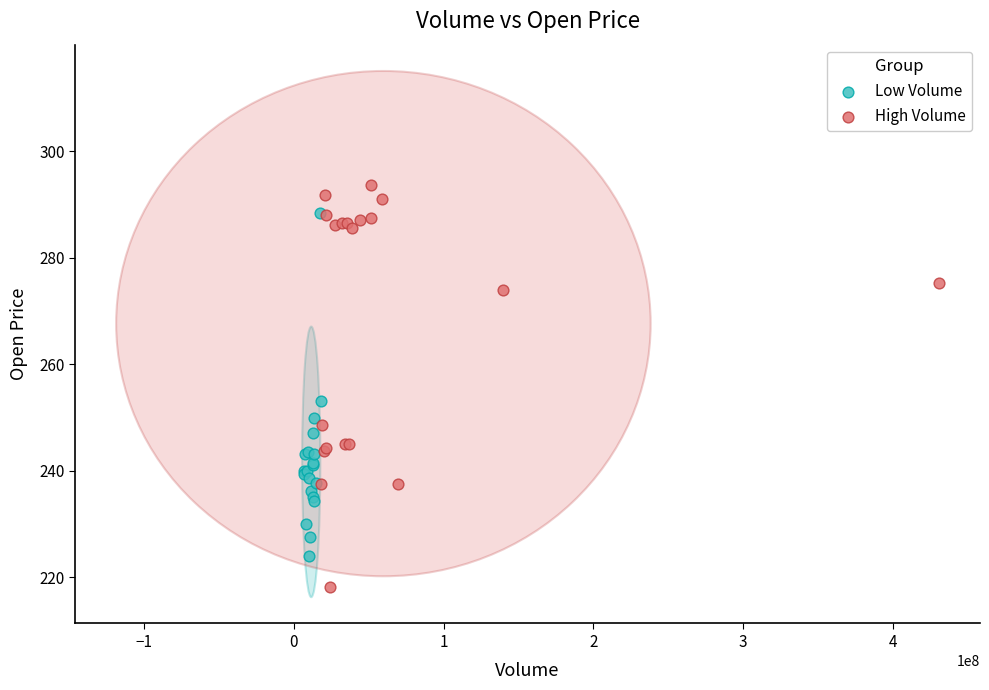

Which series reaches the maximum Y coordinate?

High Volume